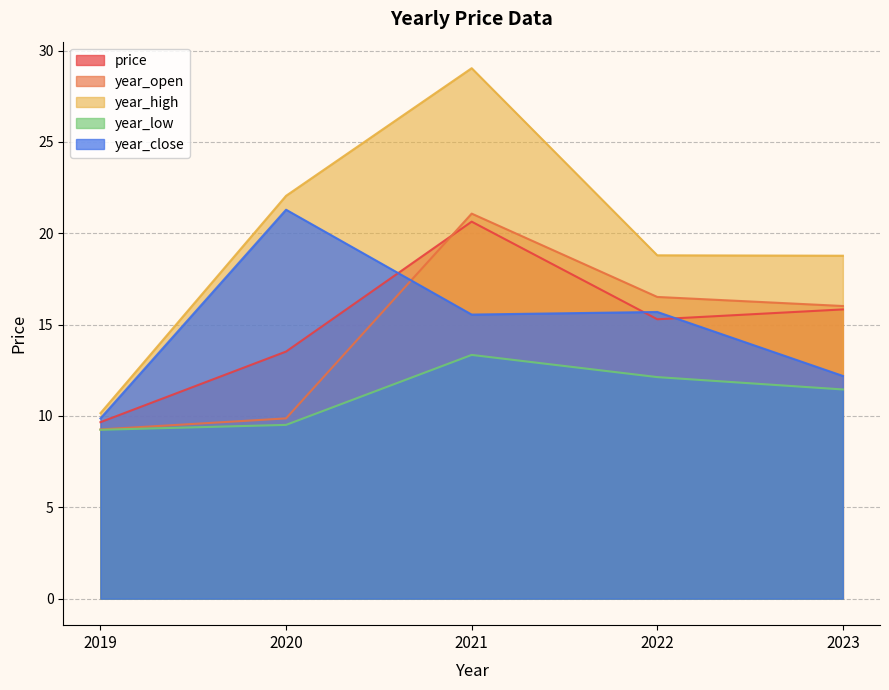

What are all the series names shown in the legend?

price, year_open, year_high, year_low, year_close